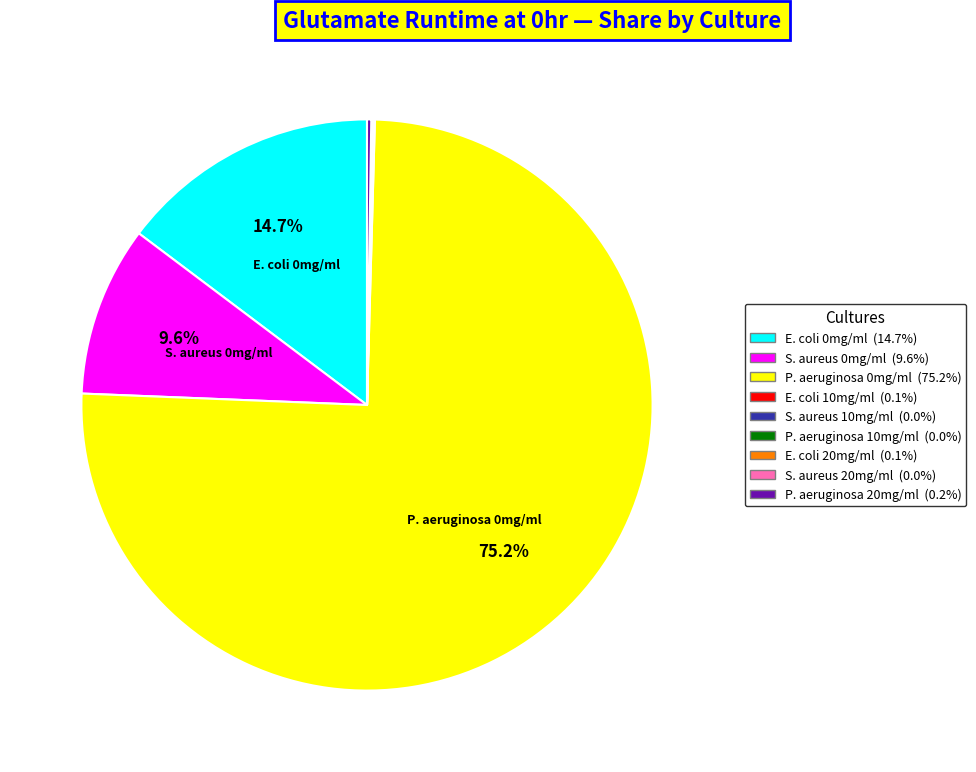

Is there a majority slice in this chart?

Yes